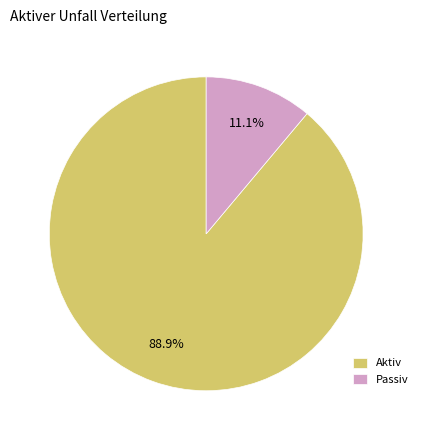

What percentage is NOT represented by Passiv?

88.9%